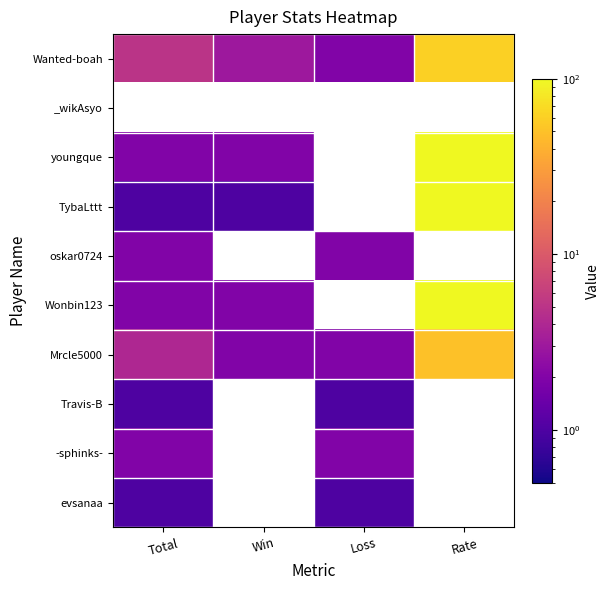

Reading right to left, extract all data points from this chart.

Wanted-boah: Rate=60	Loss=2	Win=3	Total=5
_wikAsyo: Rate=0	Loss=0	Win=0	Total=0
youngque: Rate=100	Loss=0	Win=2	Total=2
TybaLttt: Rate=100	Loss=0	Win=1	Total=1
oskar0724: Rate=0	Loss=2	Win=0	Total=2
Wonbin123: Rate=100	Loss=0	Win=2	Total=2
Mrcle5000: Rate=50	Loss=2	Win=2	Total=4
Travis-B: Rate=0	Loss=1	Win=0	Total=1
-sphinks-: Rate=0	Loss=2	Win=0	Total=2
evsanaa: Rate=0	Loss=1	Win=0	Total=1